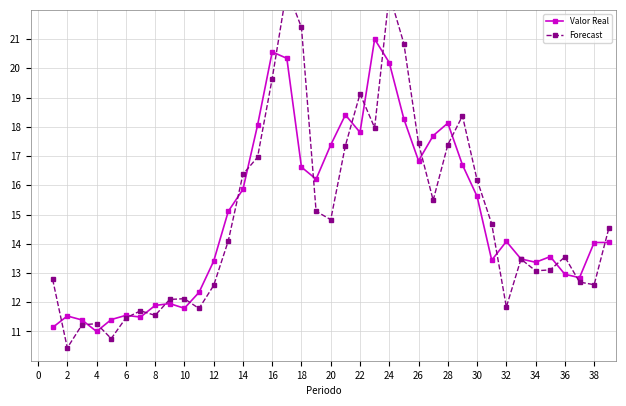

How many intersections are there between Forecast and Valor Real?

20